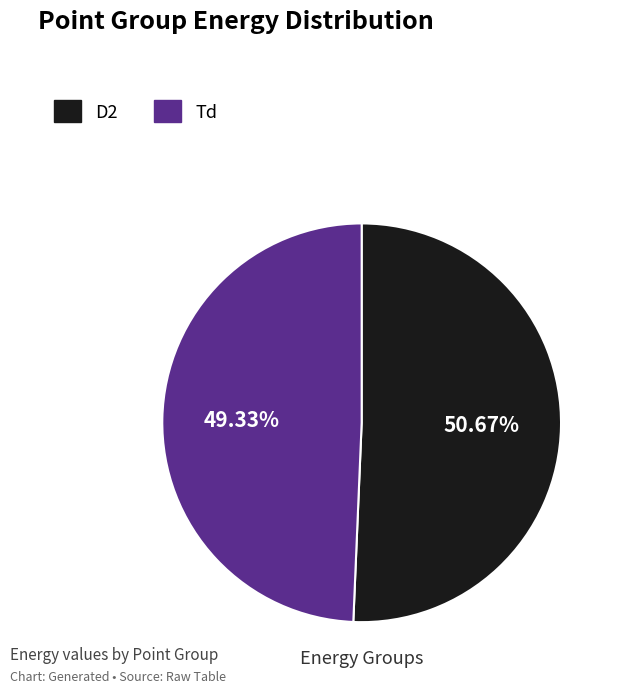

Is it true that D2 is 45% of the pie?

False